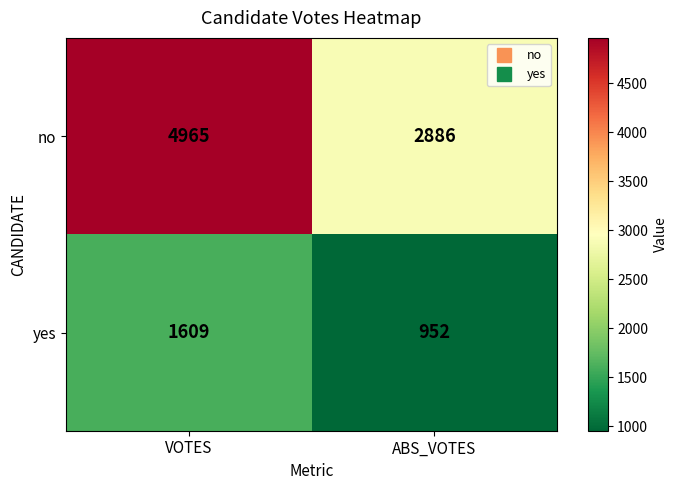

What is the spread (max minus min) of values at VOTES?

3356